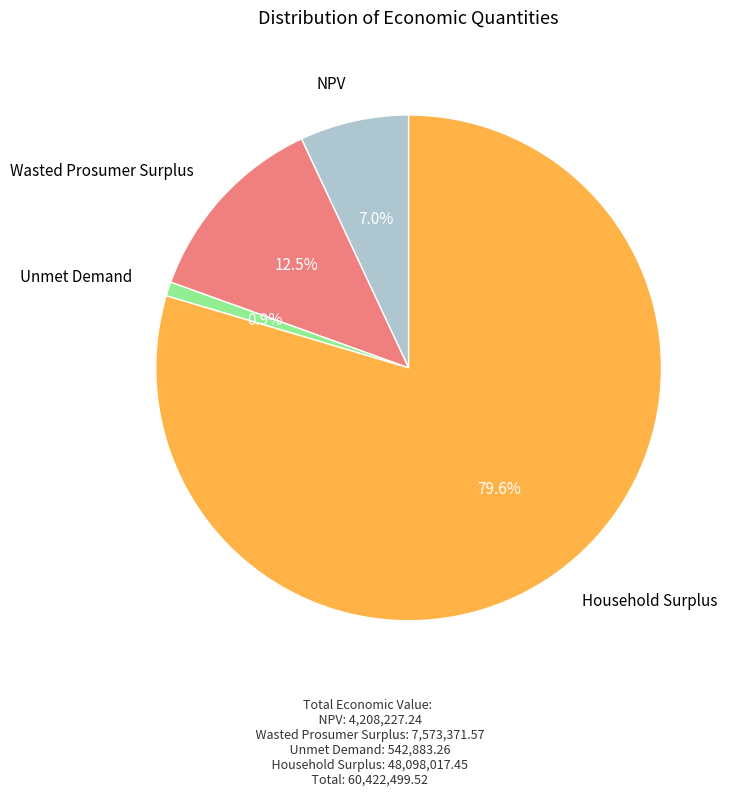

Does any single category account for the majority?

Yes